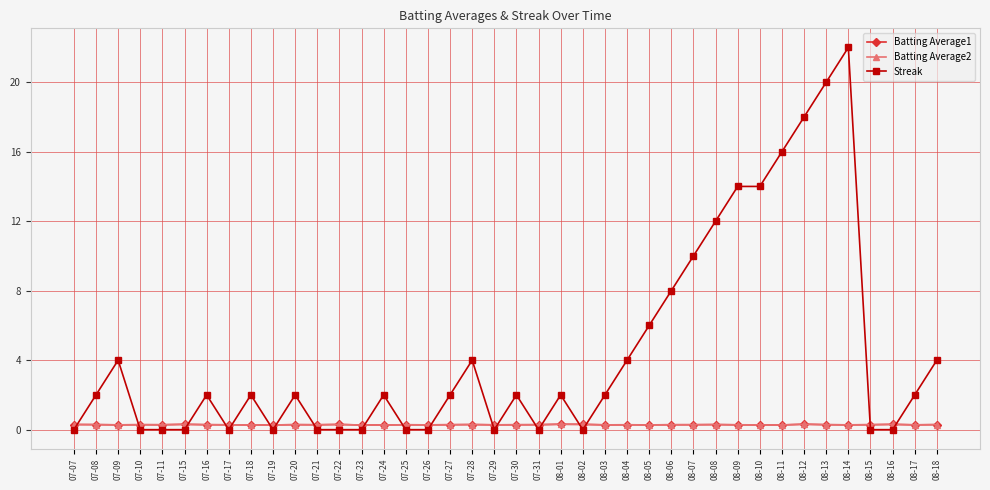

Reading right to left, what are all the values shown in this chart?

Batting Average1: 08-18=0.3	08-17=0.3	08-16=0.3	08-15=0.3	08-14=0.3	08-13=0.3	08-12=0.3	08-11=0.3	08-10=0.3	08-09=0.3	08-08=0.3	08-07=0.3	08-06=0.3	08-05=0.3	08-04=0.3	08-03=0.3	08-02=0.3	08-01=0.3	07-31=0.3	07-30=0.3	07-29=0.3	07-28=0.3	07-27=0.3	07-26=0.3	07-25=0.3	07-24=0.3	07-23=0.3	07-22=0.3	07-21=0.3	07-20=0.3	07-19=0.3	07-18=0.3	07-17=0.3	07-16=0.3	07-15=0.3	07-11=0.3	07-10=0.3	07-09=0.3	07-08=0.3	07-07=0.3
Batting Average2: 08-18=0.3	08-17=0.3	08-16=0.3	08-15=0.3	08-14=0.3	08-13=0.3	08-12=0.3	08-11=0.3	08-10=0.3	08-09=0.3	08-08=0.3	08-07=0.3	08-06=0.3	08-05=0.3	08-04=0.3	08-03=0.3	08-02=0.3	08-01=0.3	07-31=0.3	07-30=0.3	07-29=0.3	07-28=0.3	07-27=0.3	07-26=0.3	07-25=0.3	07-24=0.3	07-23=0.3	07-22=0.3	07-21=0.3	07-20=0.3	07-19=0.3	07-18=0.3	07-17=0.3	07-16=0.3	07-15=0.3	07-11=0.3	07-10=0.3	07-09=0.3	07-08=0.3	07-07=0.3
Streak: 08-18=4.0	08-17=2.0	08-16=0.0	08-15=0.0	08-14=22.0	08-13=20.0	08-12=18.0	08-11=16.0	08-10=14.0	08-09=14.0	08-08=12.0	08-07=10.0	08-06=8.0	08-05=6.0	08-04=4.0	08-03=2.0	08-02=0.0	08-01=2.0	07-31=0.0	07-30=2.0	07-29=0.0	07-28=4.0	07-27=2.0	07-26=0.0	07-25=0.0	07-24=2.0	07-23=0.0	07-22=0.0	07-21=0.0	07-20=2.0	07-19=0.0	07-18=2.0	07-17=0.0	07-16=2.0	07-15=0.0	07-11=0.0	07-10=0.0	07-09=4.0	07-08=2.0	07-07=0.0